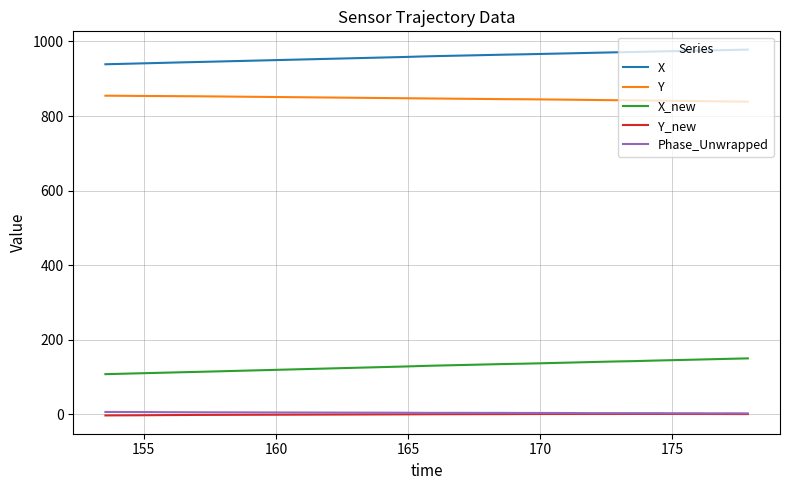

What is the highest value of the Y series?

854.6